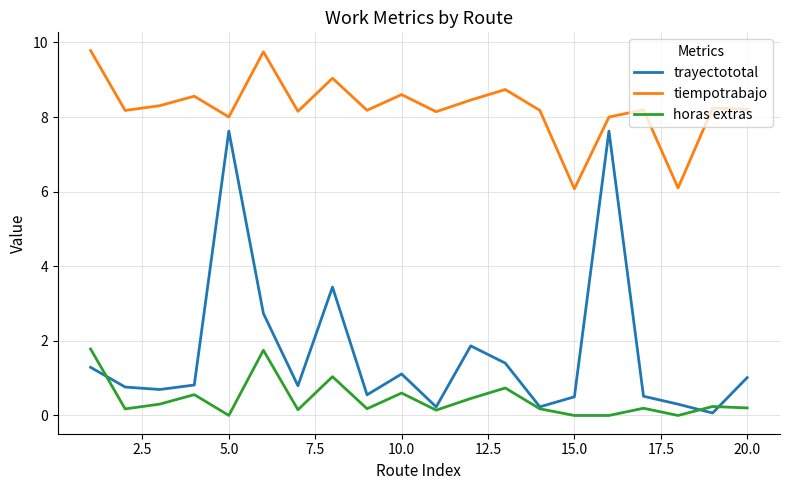

Rank the series by their maximum value, from lowest to highest.

horas extras, trayectototal, tiempotrabajo